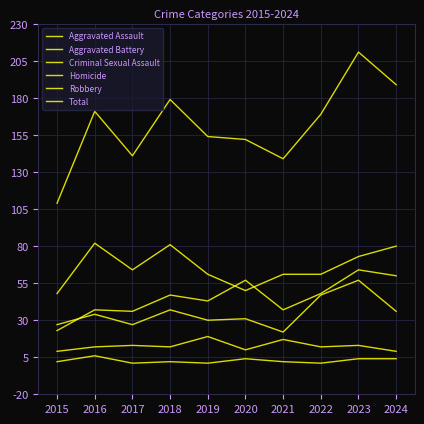

Does the chart display data point markers on the line(s)?

No